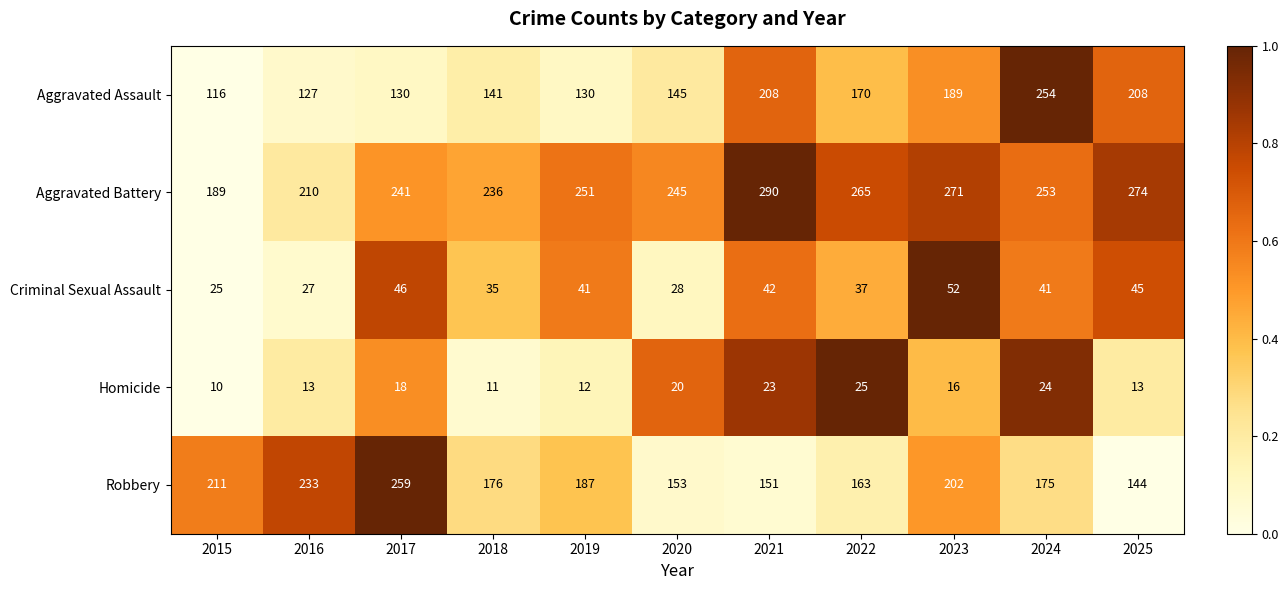

Which label corresponds to the smallest value in the chart?

2015